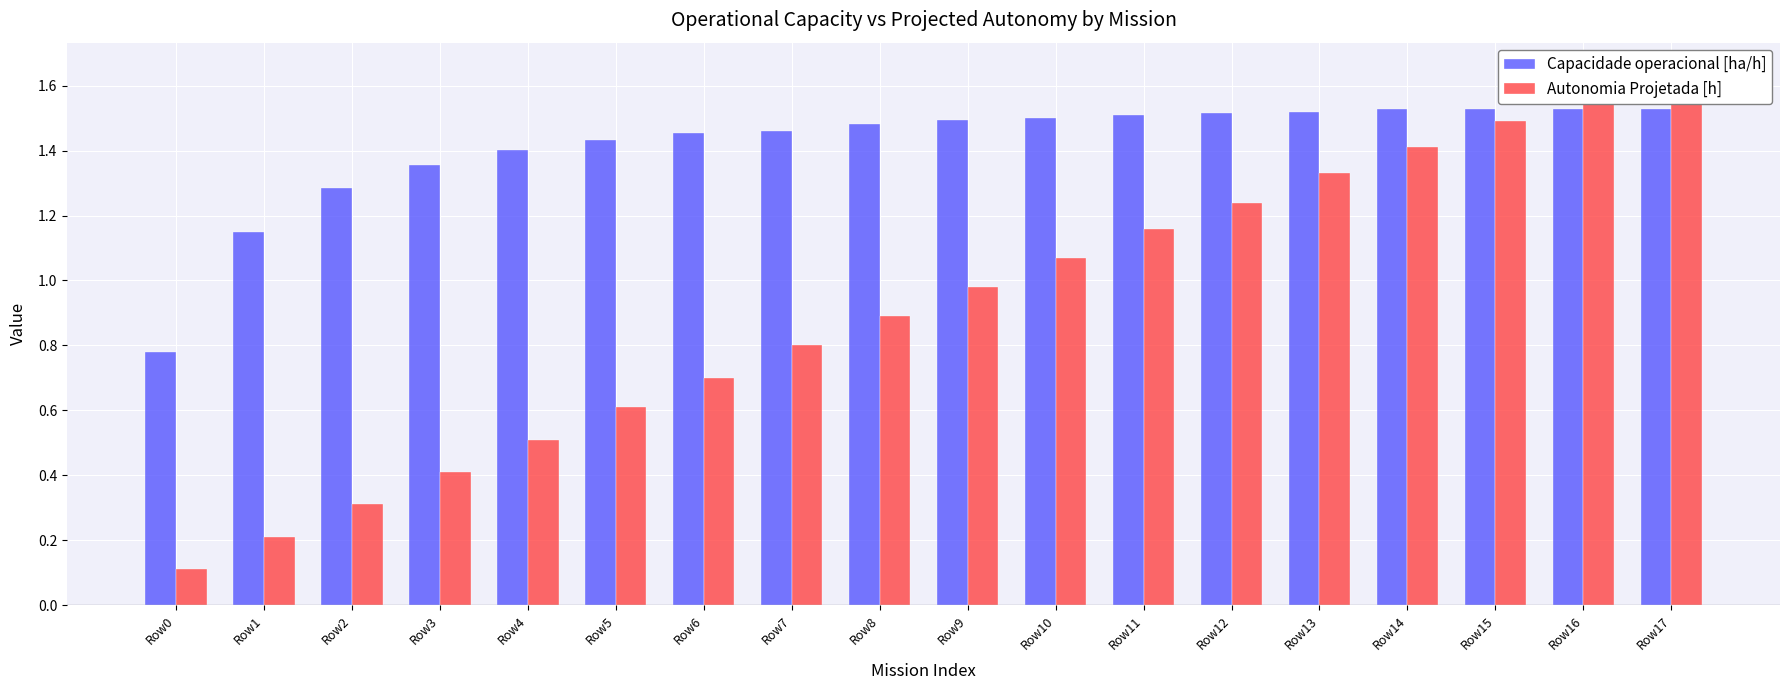

Is it true that Autonomia Projetada [h] equals 1.2 at Row7?

False